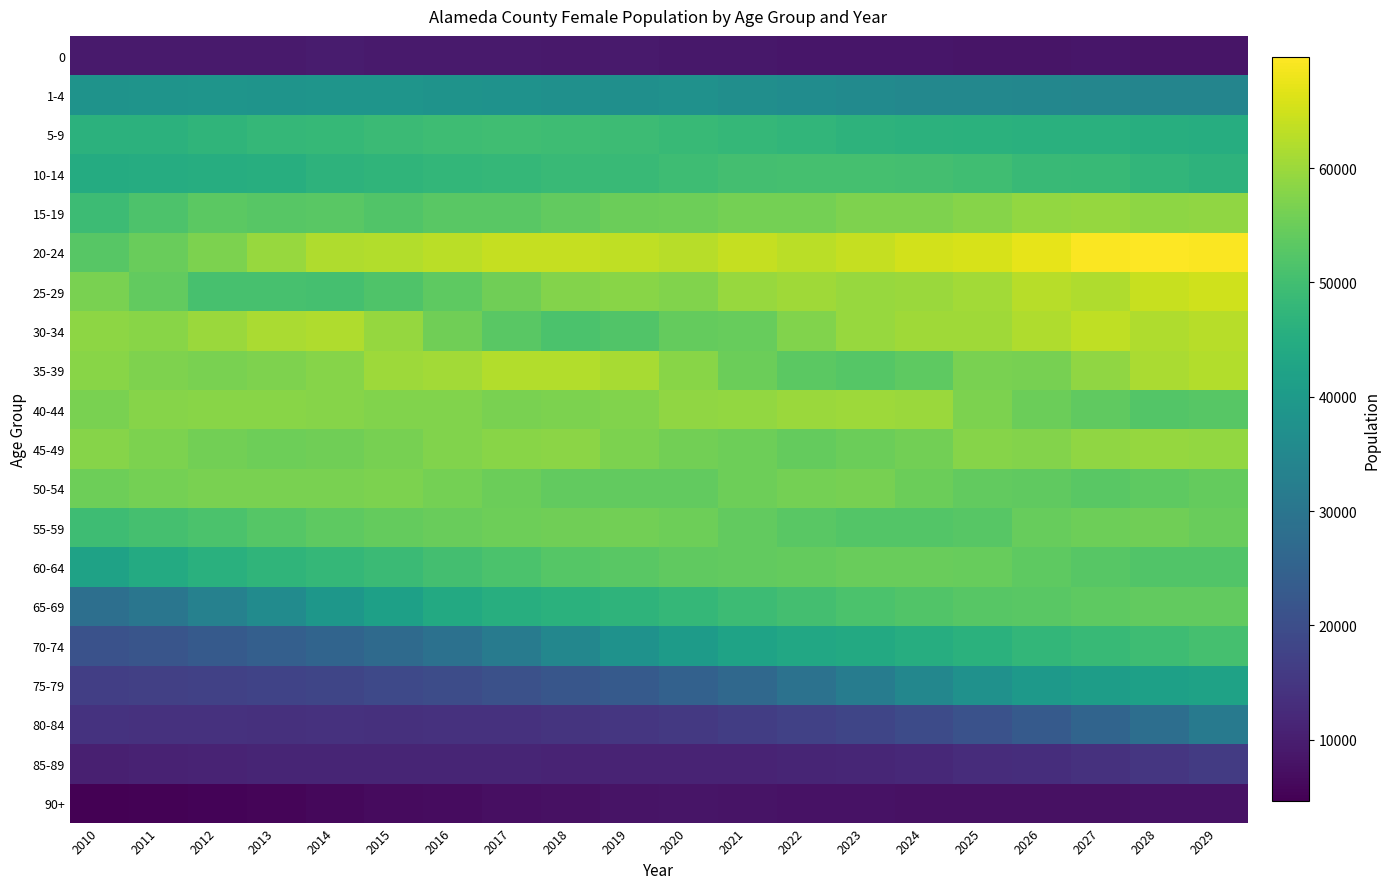

Reading left to right, transcribe all the data shown in this chart.

0: 2010=9427	2011=9460	2012=9262	2013=9432	2014=9572	2015=9347	2016=9356	2017=9452	2018=9162	2019=9347	2020=8891	2021=8738	2022=8610	2023=8516	2024=8474	2025=8430	2026=8376	2027=8617	2028=8429	2029=8402
1-4: 2010=37955	2011=38198	2012=38543	2013=38184	2014=38563	2015=38522	2016=37935	2017=37794	2018=37286	2019=36995	2020=37474	2021=36819	2022=36215	2023=35706	2024=35090	2025=34973	2026=34674	2027=34371	2028=34292	2029=34187
5-9: 2010=46433	2011=46436	2012=47077	2013=47952	2014=48163	2015=48883	2016=49379	2017=49639	2018=49539	2019=49241	2020=48460	2021=47890	2022=47527	2023=46668	2024=46355	2025=46106	2026=45913	2027=45890	2028=45296	2029=45230
10-14: 2010=44706	2011=44971	2012=45037	2013=45535	2014=46572	2015=47228	2016=47804	2017=47969	2018=48657	2019=48696	2020=49436	2021=50202	2022=50586	2023=50370	2024=50227	2025=49658	2026=48655	2027=48343	2028=47419	2029=46787
15-19: 2010=49281	2011=51539	2012=53201	2013=52788	2014=53012	2015=52071	2016=52986	2017=53136	2018=54044	2019=55117	2020=55349	2021=56063	2022=56063	2023=57019	2024=57097	2025=57952	2026=59100	2027=59342	2028=58634	2029=58933
20-24: 2010=52829	2011=54883	2012=56766	2013=59549	2014=62033	2015=62191	2016=62998	2017=63912	2018=63852	2019=63390	2020=62786	2021=63874	2022=63025	2023=64068	2024=65247	2025=65784	2026=67292	2027=69202	2028=69671	2029=69345
25-29: 2010=56709	2011=54106	2012=50692	2013=50658	2014=50576	2015=51638	2016=53463	2017=55465	2018=57580	2019=58151	2020=57449	2021=59685	2022=60497	2023=59537	2024=59999	2025=60561	2026=62639	2027=61828	2028=64271	2029=65031
30-34: 2010=58514	2011=58157	2012=59943	2013=61380	2014=61869	2015=59371	2016=55467	2017=52994	2018=51260	2019=51982	2020=54246	2021=54544	2022=57326	2023=59618	2024=60303	2025=60295	2026=61834	2027=63387	2028=61938	2029=62766
35-39: 2010=58108	2011=57068	2012=56609	2013=57130	2014=57985	2015=60168	2016=60700	2017=62166	2018=62140	2019=61271	2020=57997	2021=55022	2022=53344	2023=52640	2024=53607	2025=56606	2026=56407	2027=58876	2028=61439	2029=62279
40-44: 2010=56689	2011=57743	2012=58151	2013=58152	2014=57803	2015=57422	2016=57371	2017=56536	2018=56834	2019=57393	2020=58983	2021=59016	2022=59907	2023=60243	2024=59797	2025=56913	2026=55057	2027=53817	2028=52213	2029=52674
45-49: 2010=57849	2011=56846	2012=55940	2013=55382	2014=55510	2015=56347	2016=57446	2017=58117	2018=58354	2019=56878	2020=55785	2021=55432	2022=54310	2023=54950	2024=55896	2025=57902	2026=57594	2027=58842	2028=59376	2029=59245
50-54: 2010=55312	2011=56026	2012=56534	2013=56485	2014=56694	2015=56938	2016=56068	2017=55101	2018=53922	2019=54072	2020=54128	2021=55229	2022=56149	2023=56334	2024=55056	2025=54017	2026=53788	2027=53028	2028=53425	2029=54213
55-59: 2010=49422	2011=50509	2012=51326	2013=52557	2014=53584	2015=54311	2016=54917	2017=55380	2018=55659	2019=55712	2020=55287	2021=54148	2022=53020	2023=52169	2024=52254	2025=52717	2026=54544	2027=55404	2028=55563	2029=54772
60-64: 2010=42015	2011=44497	2012=45925	2013=47120	2014=48016	2015=48945	2016=50171	2017=51213	2018=52614	2019=53017	2020=53780	2021=54147	2022=54262	2023=54875	2024=54813	2025=54596	2026=53491	2027=52703	2028=52035	2029=51997
65-69: 2010=28440	2011=30243	2012=33111	2013=36092	2014=38997	2015=41726	2016=44130	2017=45411	2018=46089	2019=46817	2020=47839	2021=49308	2022=50349	2023=51261	2024=52079	2025=52884	2026=53036	2027=53492	2028=54057	2029=54141
70-74: 2010=20899	2011=21820	2012=23026	2013=24248	2014=25500	2015=27158	2016=28862	2017=31595	2018=34723	2019=37740	2020=40338	2021=42472	2022=43516	2023=44255	2024=45051	2025=46093	2026=47656	2027=48520	2028=49489	2029=50615
75-79: 2010=16606	2011=16910	2012=17305	2013=17803	2014=18277	2015=18946	2016=19846	2017=20811	2018=22076	2019=23130	2020=24945	2021=26523	2022=29075	2023=31987	2024=34825	2025=37411	2026=39738	2027=40870	2028=41660	2029=42183
80-84: 2010=14215	2011=13972	2012=13795	2013=13729	2014=13819	2015=13781	2016=13907	2017=14016	2018=14328	2019=14903	2020=15450	2021=16390	2022=17310	2023=18265	2024=19494	2025=21129	2026=23022	2027=25697	2028=28250	2029=31120
85-89: 2010=10434	2011=10812	2012=11054	2013=11268	2014=11403	2015=11486	2016=11442	2017=11289	2018=11074	2019=11049	2020=11030	2021=11058	2022=11350	2023=11720	2024=12228	2025=12815	2026=13194	2027=13958	2028=14805	2029=15836
90+: 2010=4640	2011=4990	2012=5336	2013=5621	2014=6028	2015=6498	2016=6883	2017=7181	2018=7686	2019=8023	2020=8273	2021=8149	2022=7869	2023=7747	2024=7604	2025=7610	2026=7655	2027=7658	2028=7803	2029=7913